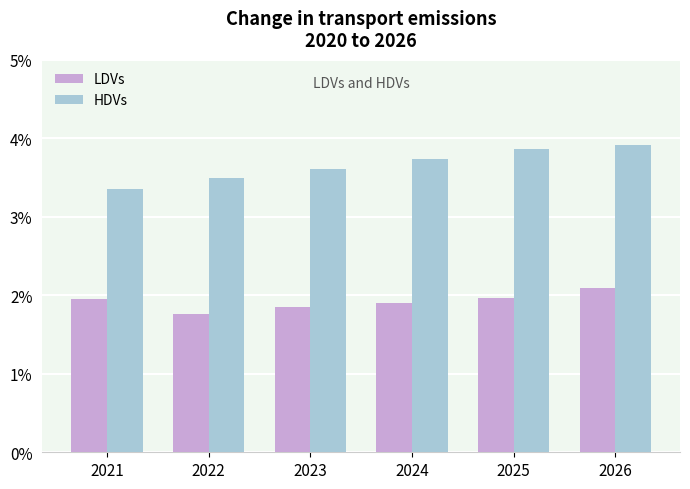

List the series in order of their overall mean, lowest first.

LDVs, HDVs